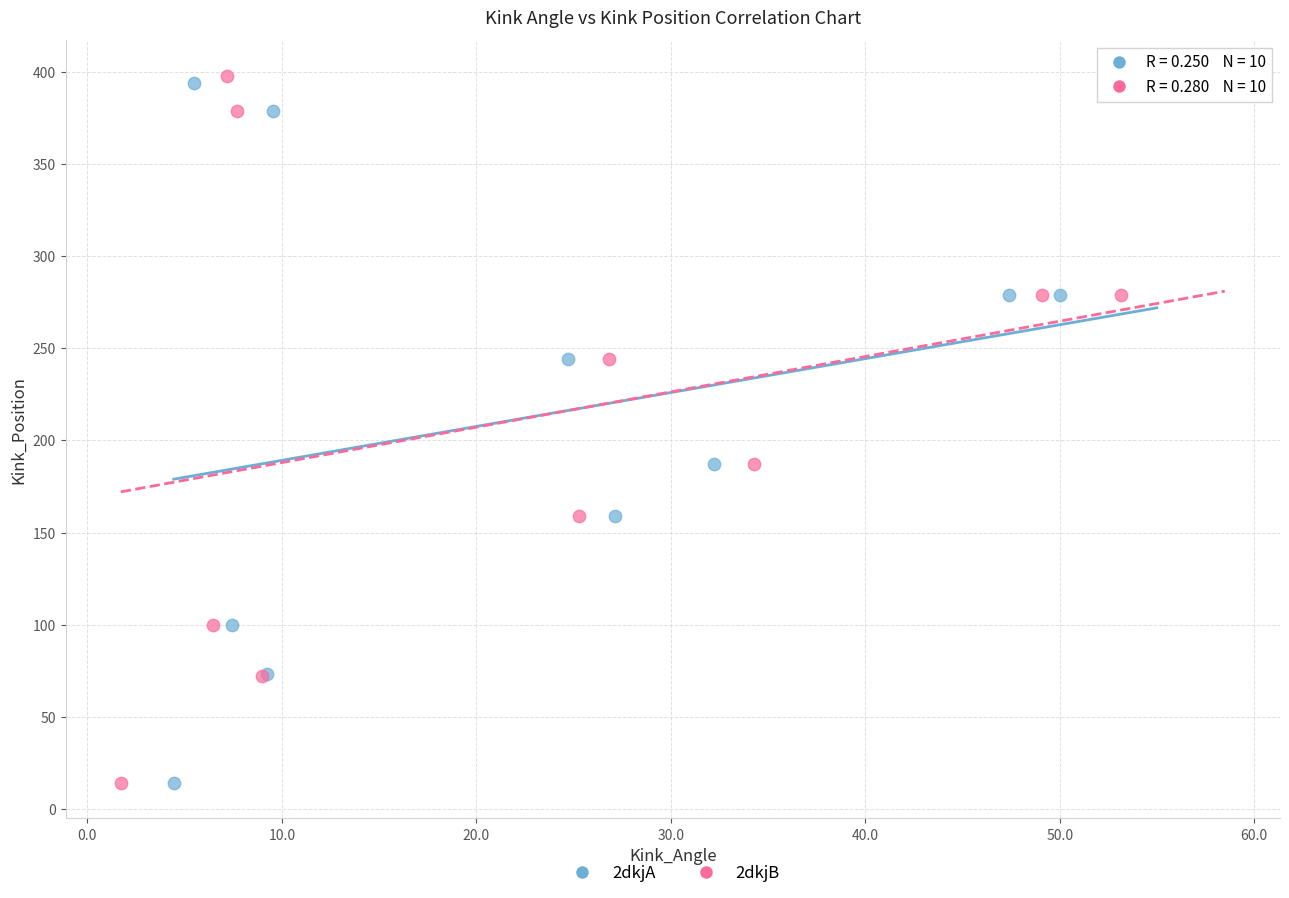

What are all the series names shown in the legend?

2dkjA, 2dkjB